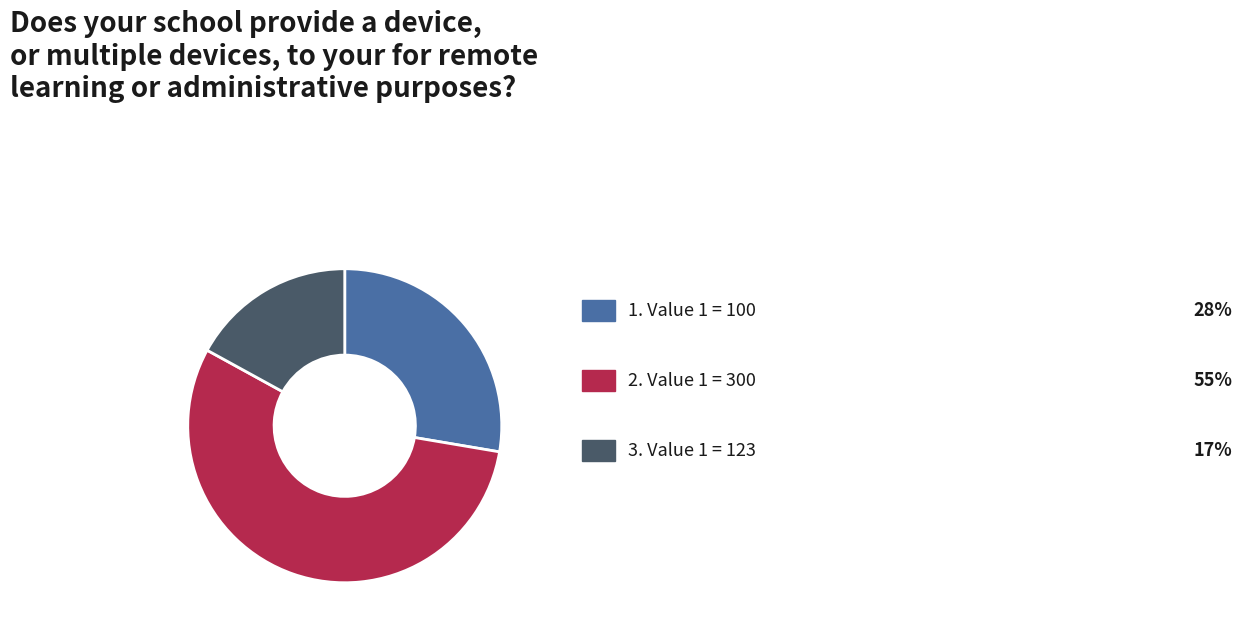

Does any single category account for the majority?

Yes